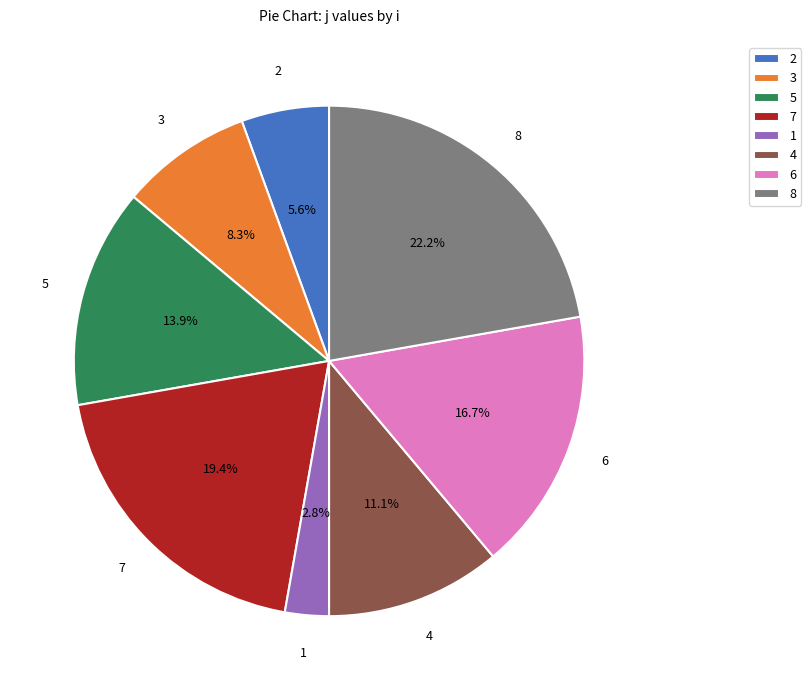

Combined, do 2 and 3 account for over 50%?

No